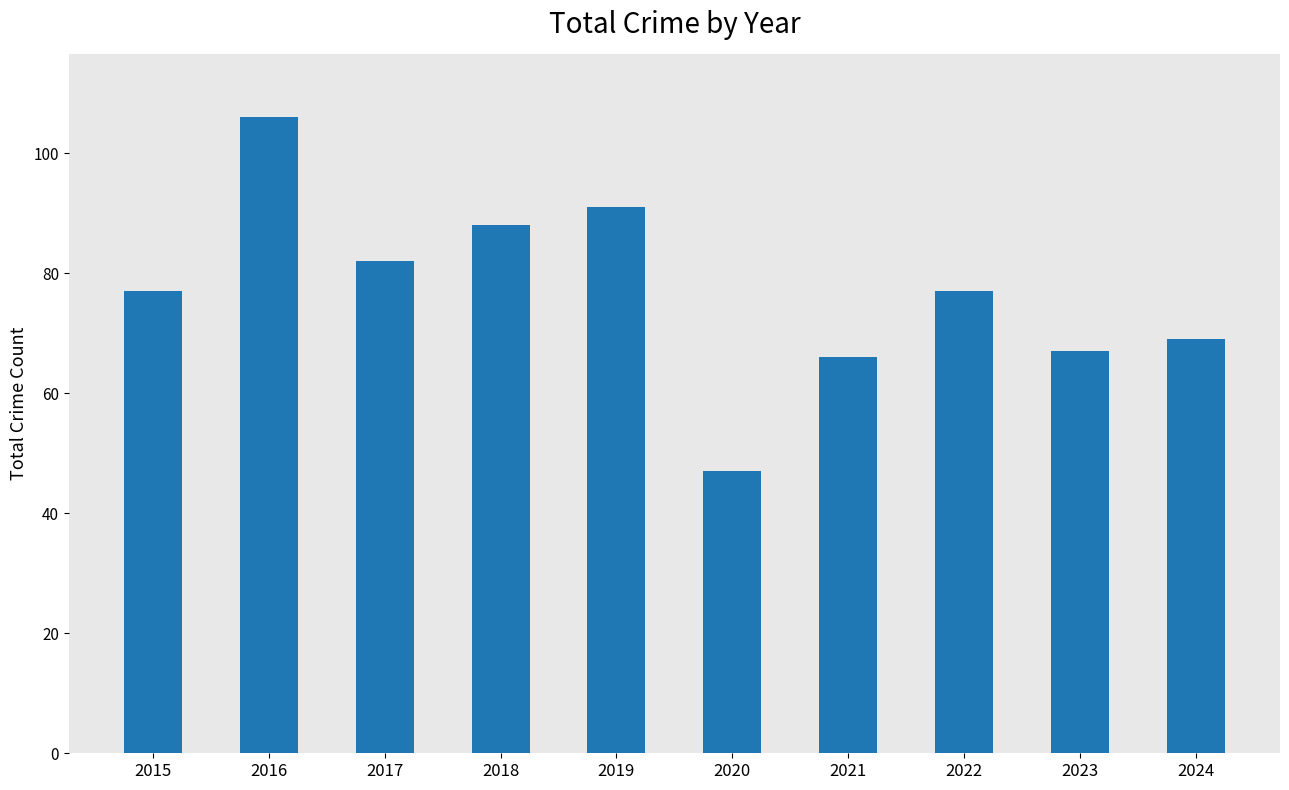

What is the difference between the maximum and minimum values?

59